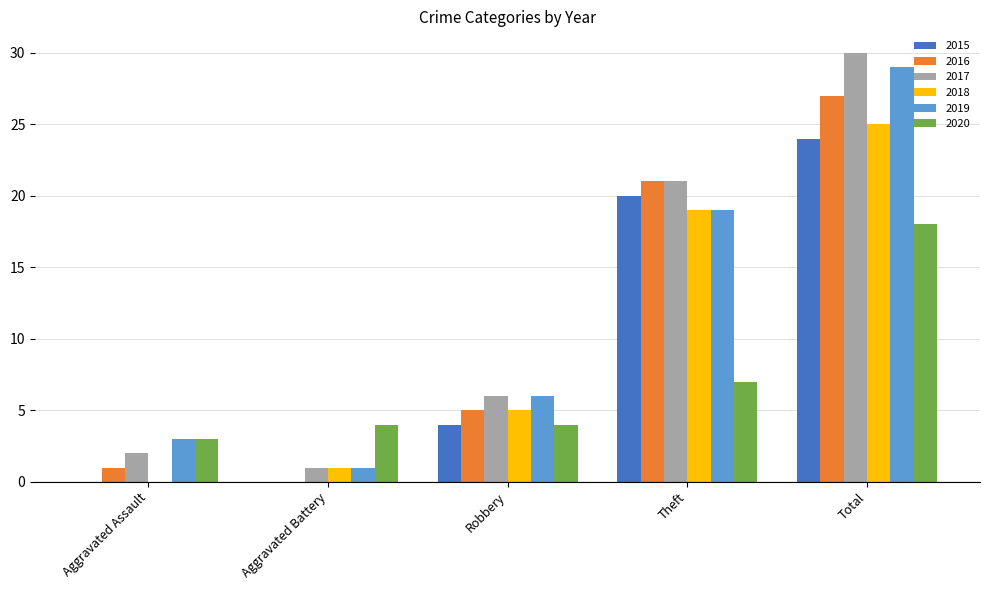

What is the greatest value displayed?

30